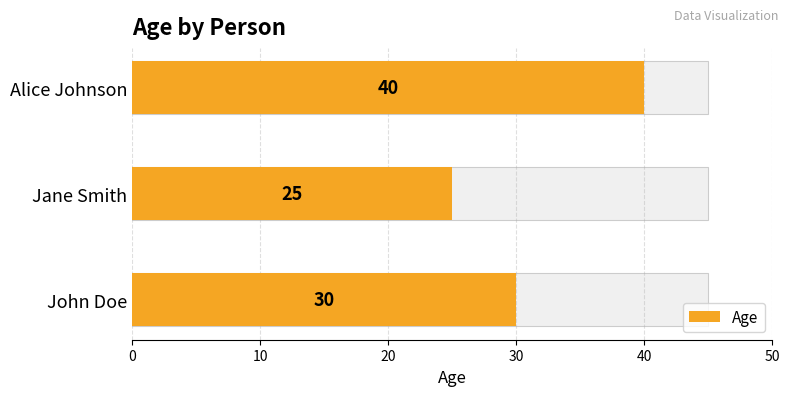

How many data points are above 30?

1